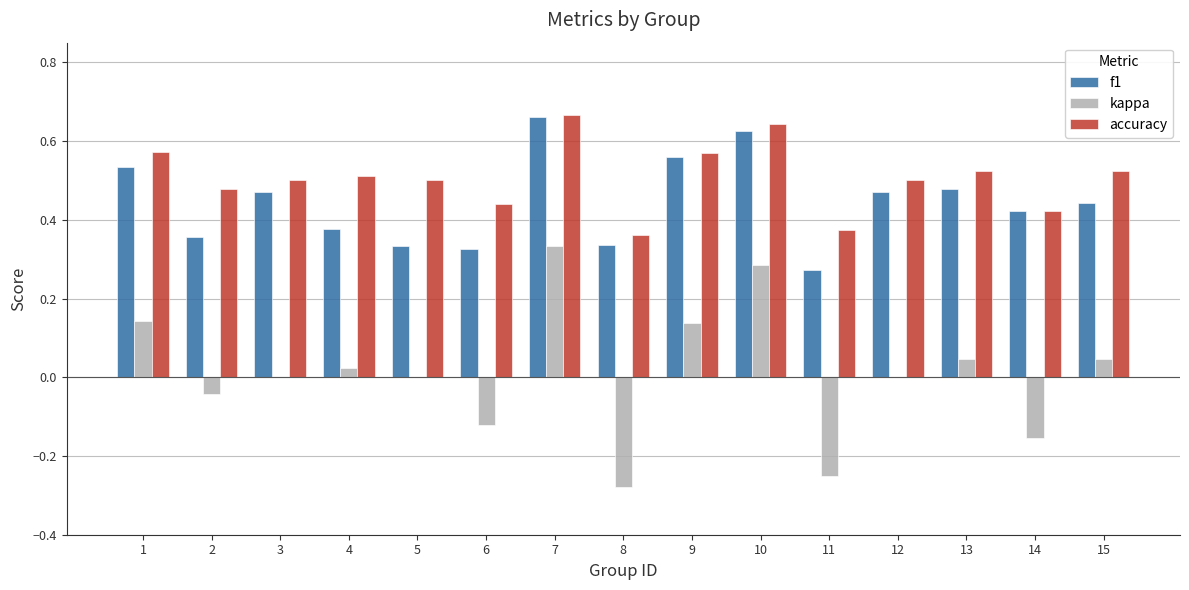

True or false: kappa has a value of -0.0 at 2.

True